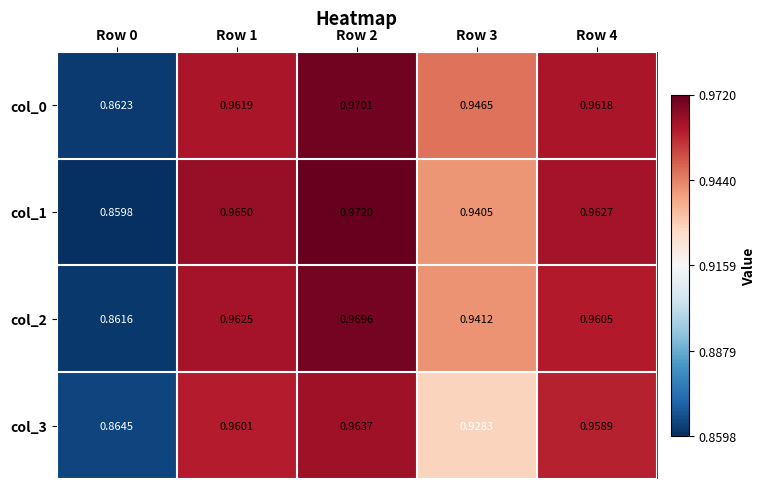

At which category does the chart reach its peak across all series?

Row 2